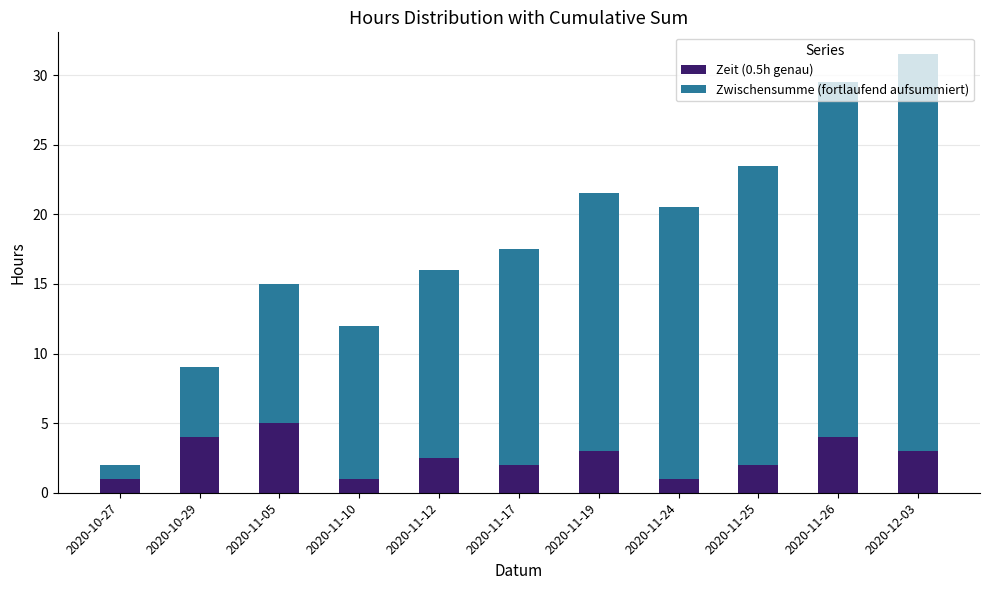

What is the difference between the maximum and minimum values in the Zeit (0.5h genau) series?

4.0